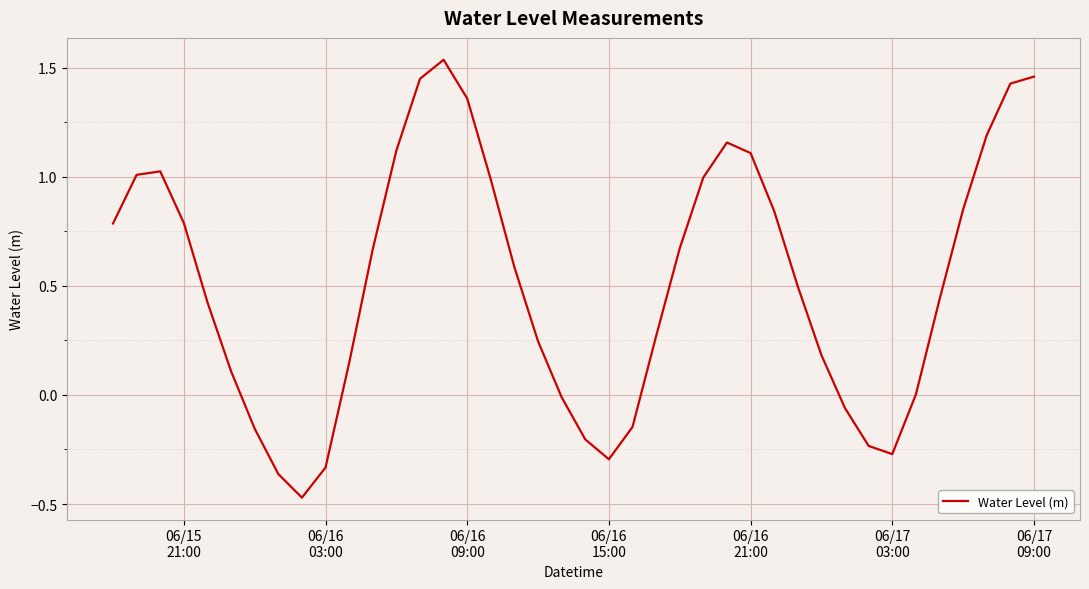

What is the difference between the maximum and minimum values?

2.0